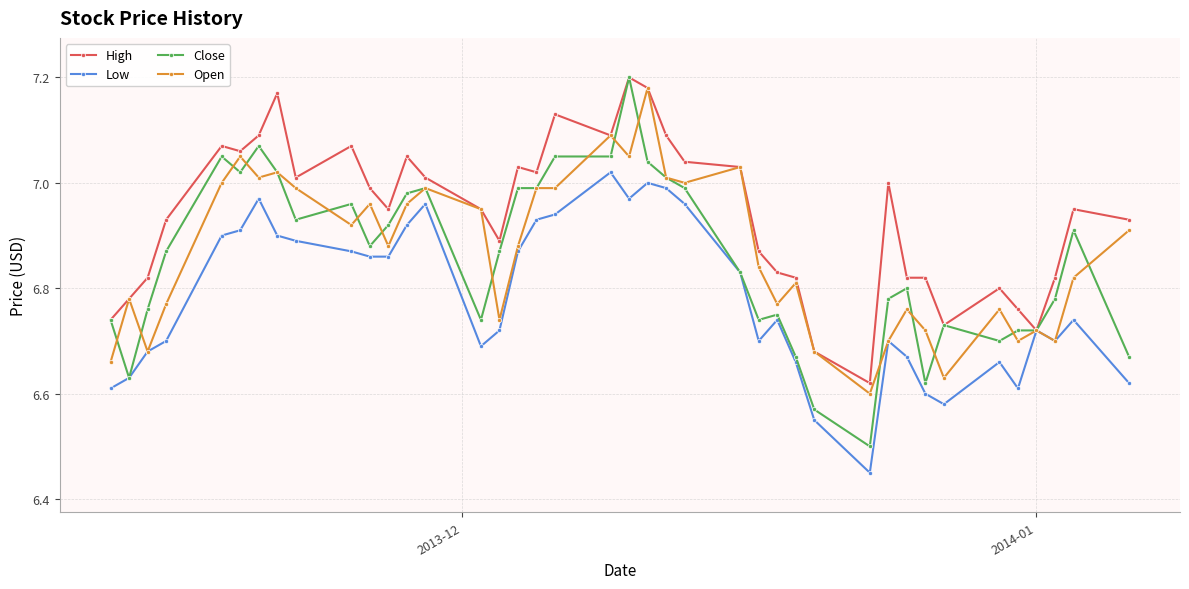

Which series has the largest total across all categories?

High